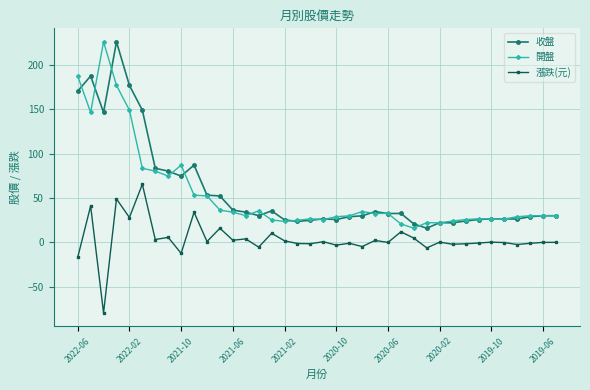

What is the highest value of the 收盤 series?

226.0